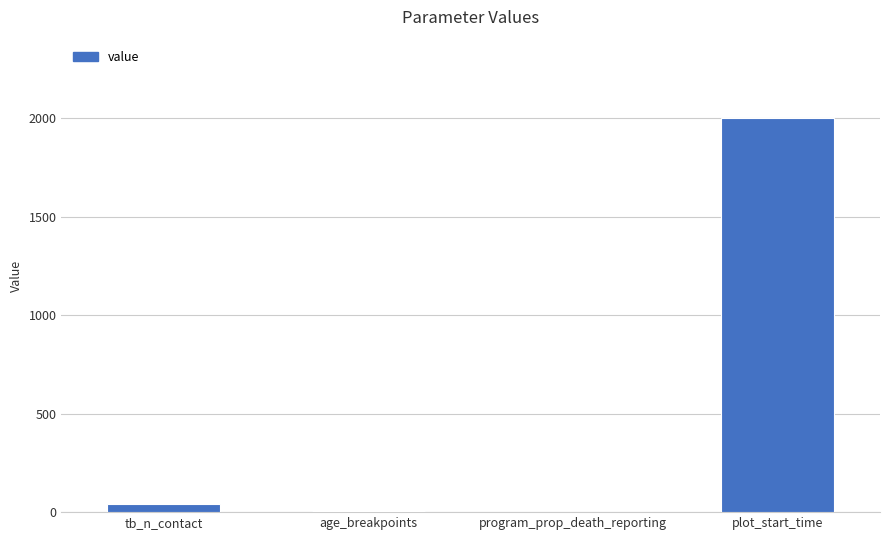

What is the sum of all values?

2046.0